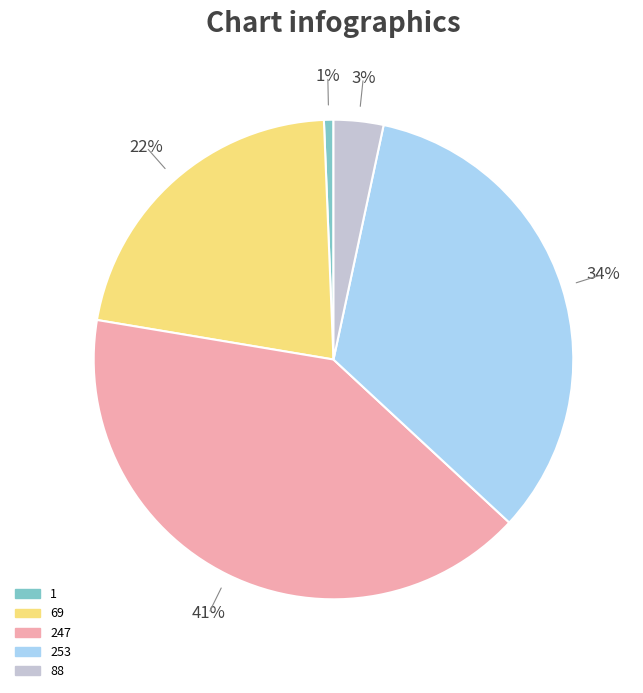

To the nearest percent, what is the difference between the largest and smallest slice percentages?

40%